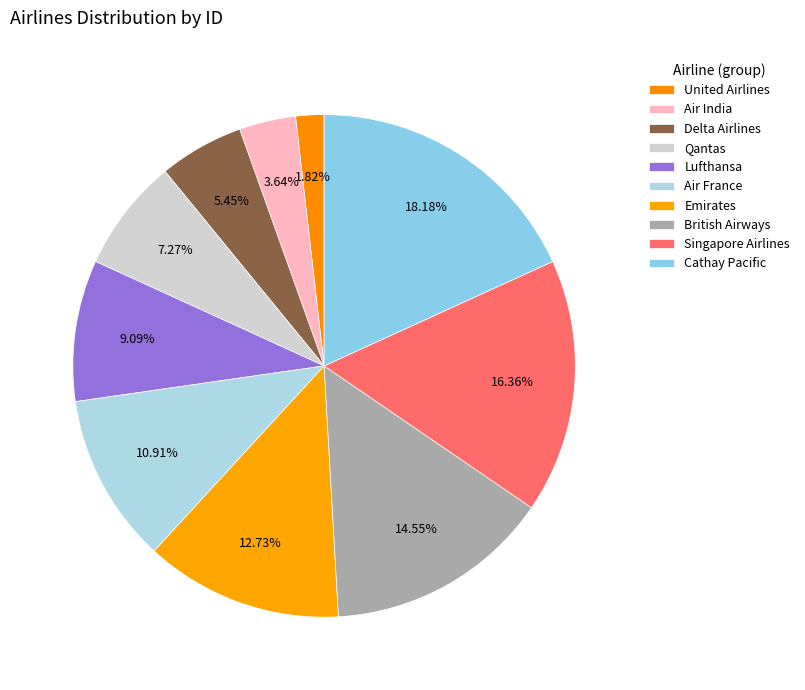

To the nearest percent, what is the average slice percentage?

10%